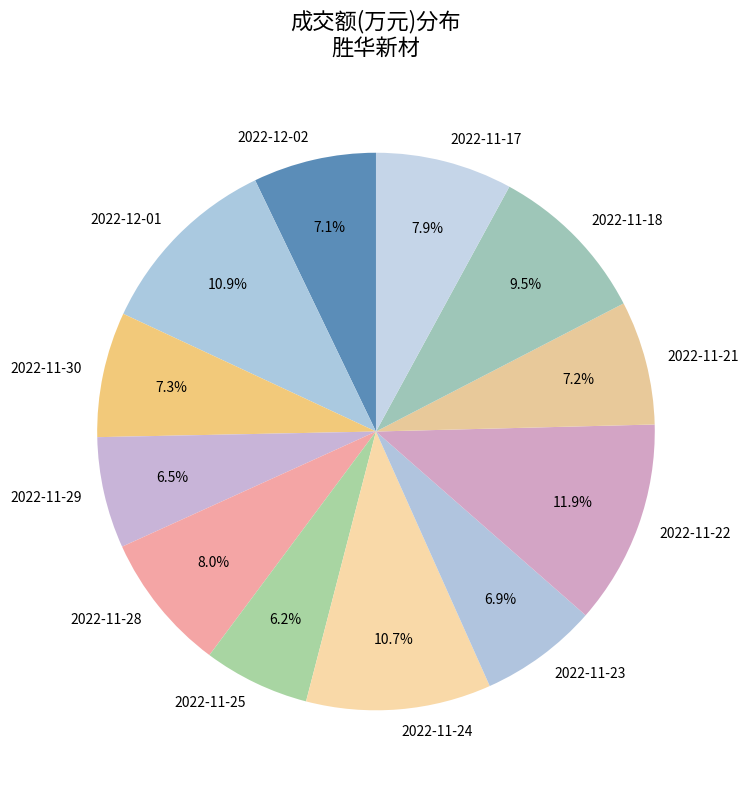

True or false: 2022-11-23 accounts for 21% of the total.

False